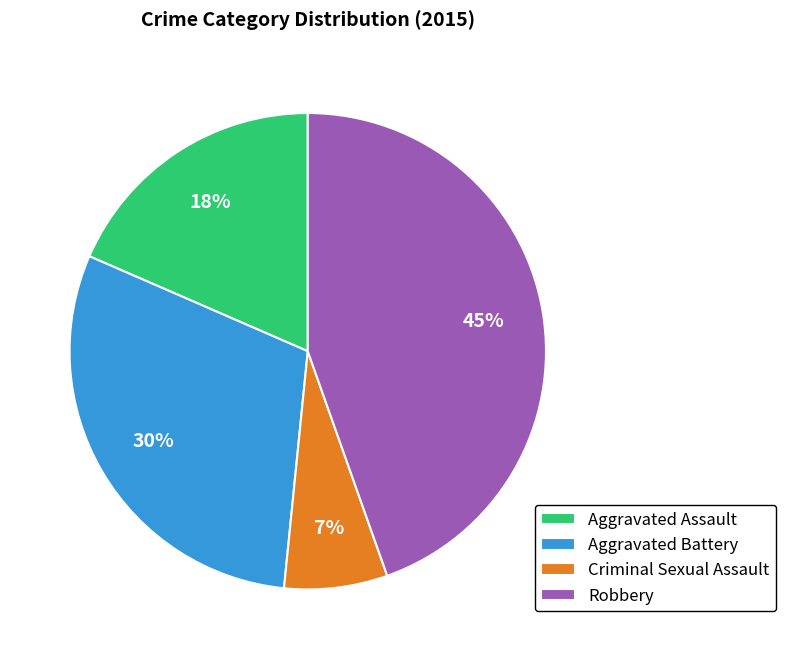

To the nearest percent, what portion does Criminal Sexual Assault represent?

7%